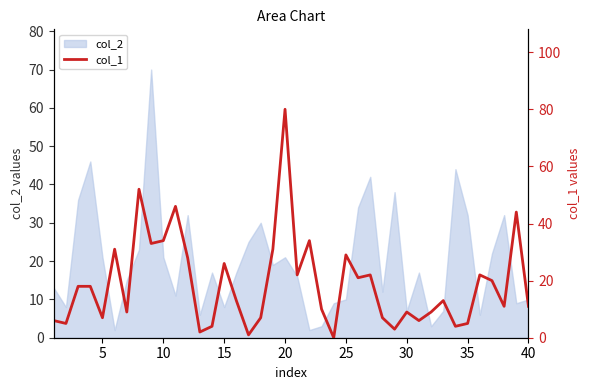

The value of col_2 at 30 is 7. True or false?

True